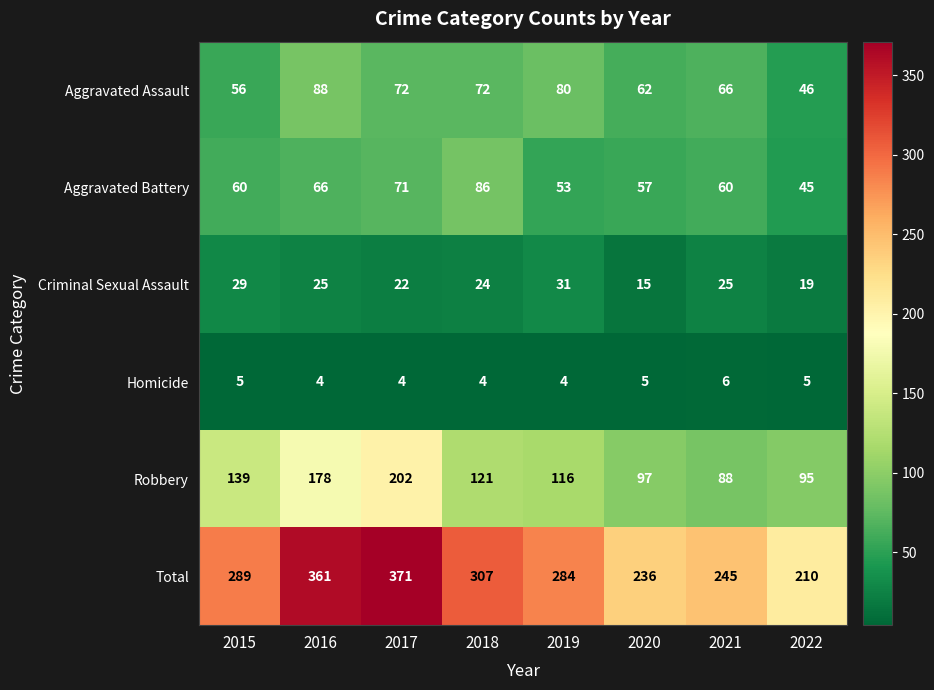

How many Criminal Sexual Assault values are between 22 and 29?

5